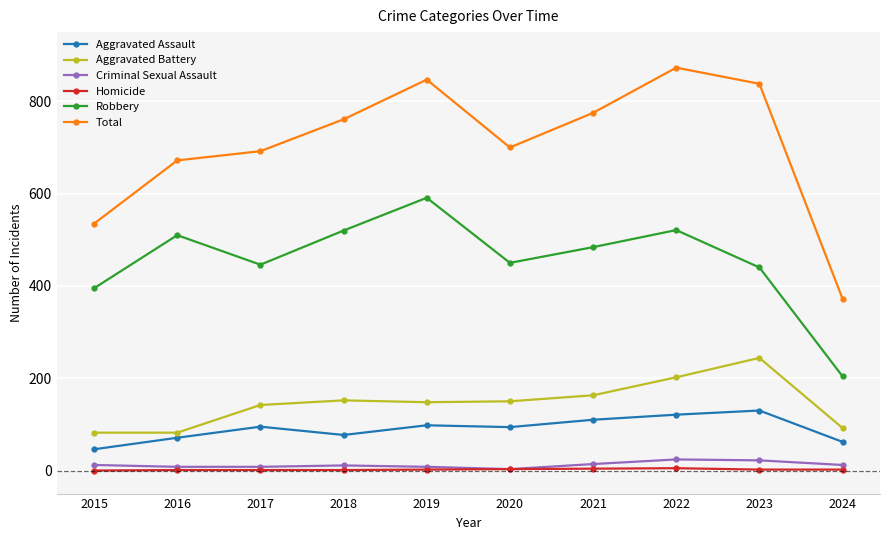

Is the value of Aggravated Battery at 2017 greater than the value of Aggravated Assault at 2022?

Yes